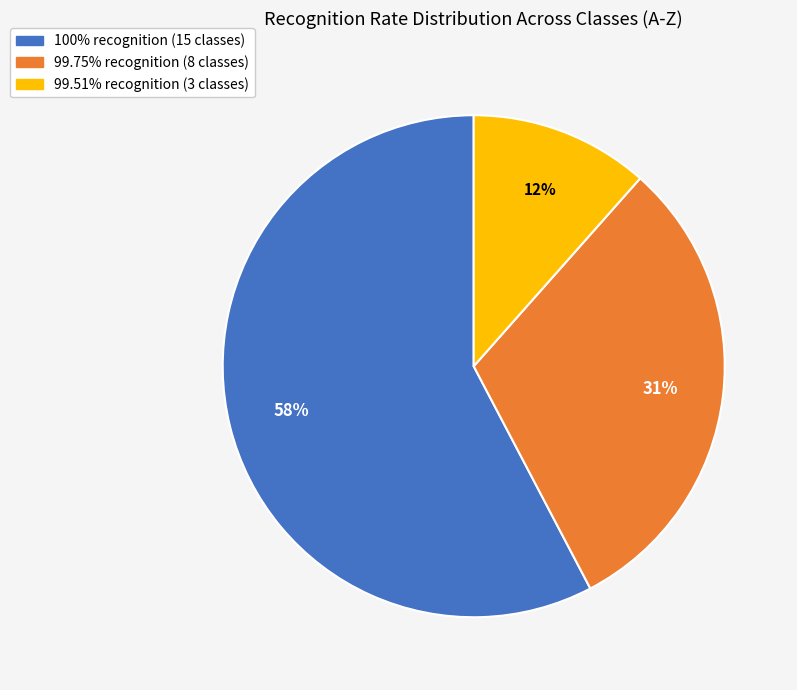

Count the number of slices in the pie.

3